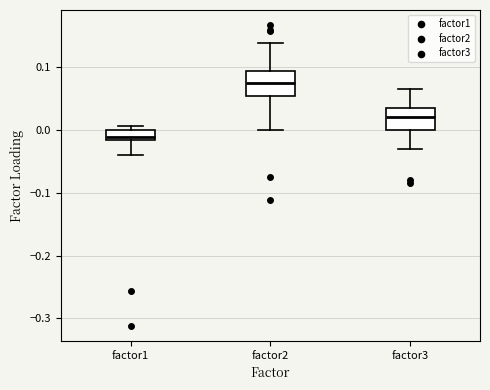

Which box's median line is the lowest?

factor1